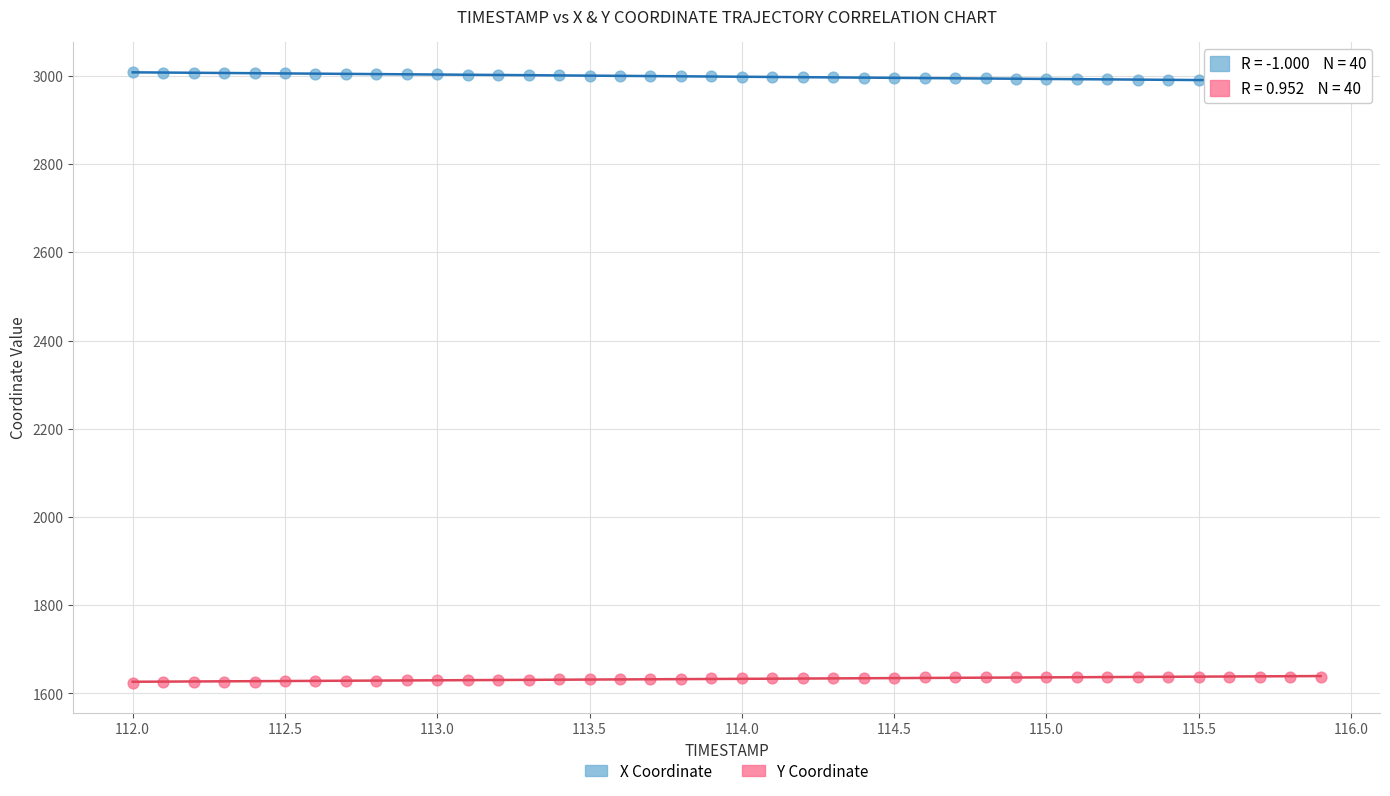

Which series contains the highest Y value?

X Coordinate